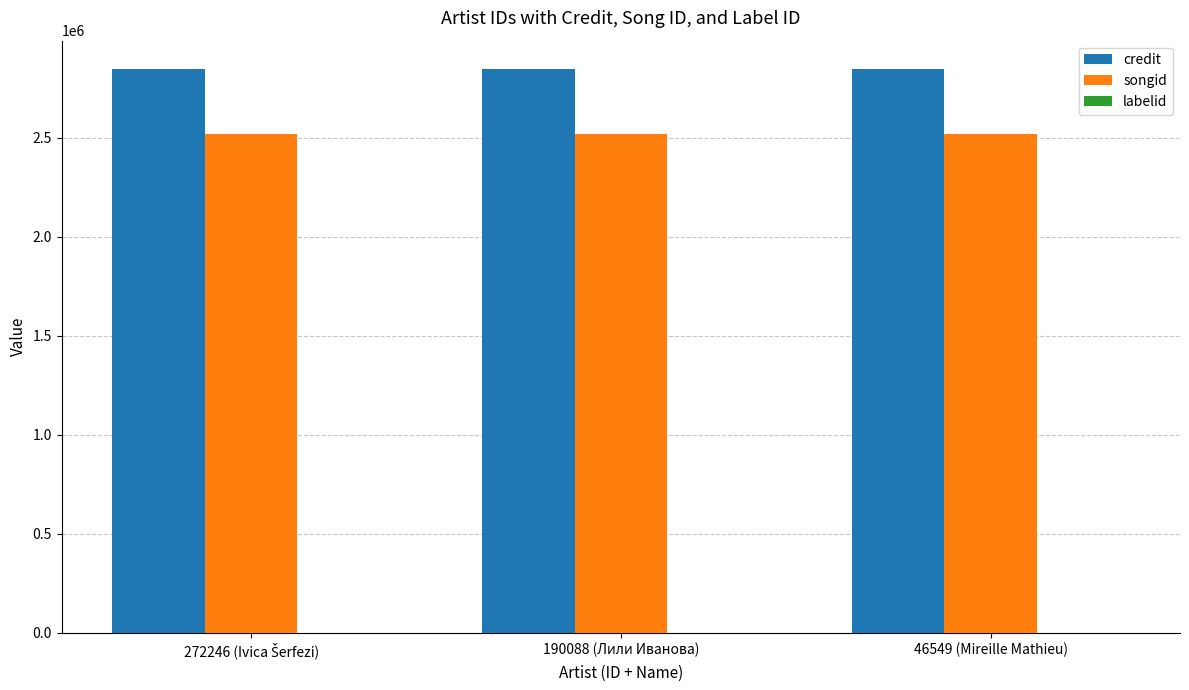

What is the spread (max minus min) of values at 190088 (Лили Иванова)?

2845752